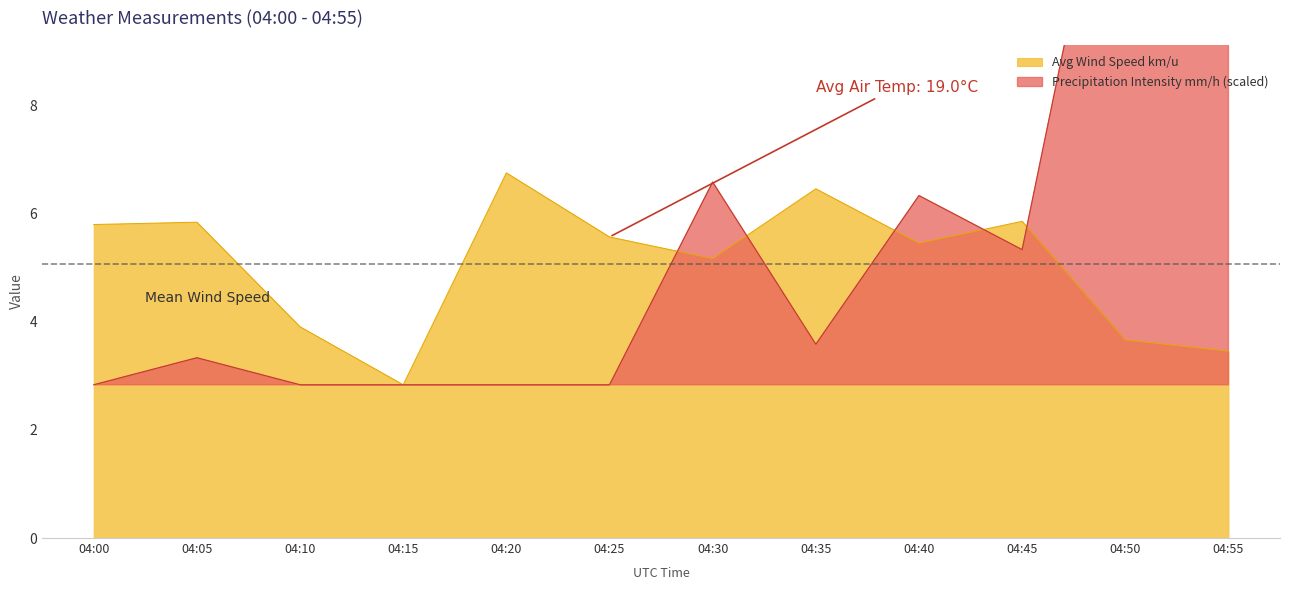

Which category has the lowest value across all series?

04:15